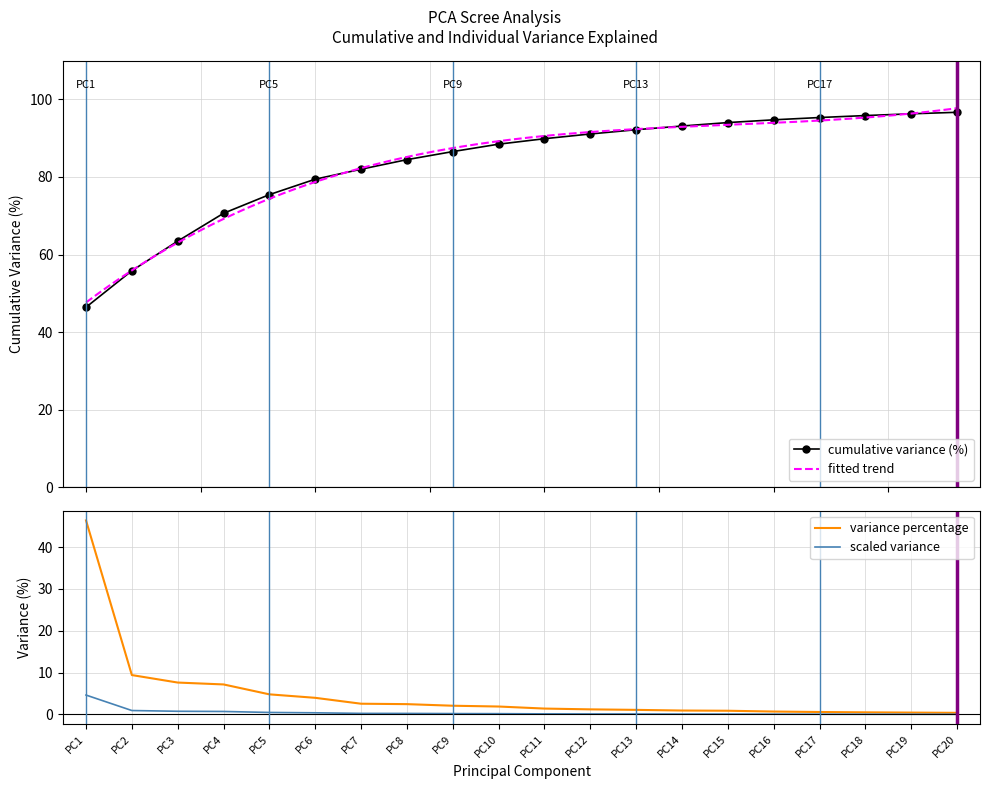

Does the chart have visible grid lines?

Yes